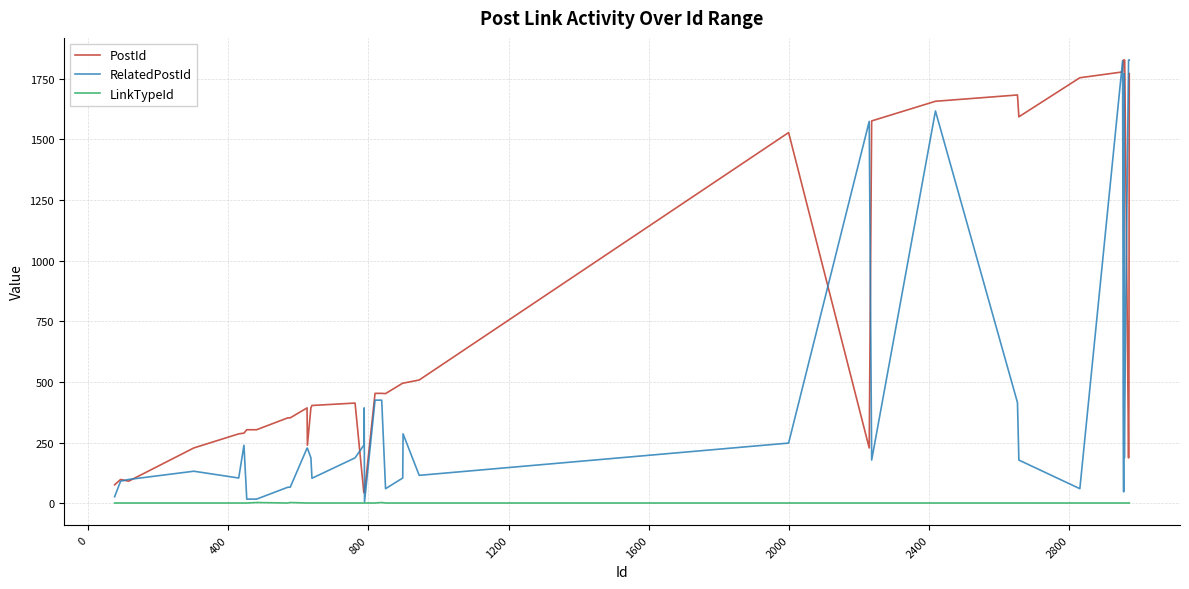

List the series in order of their overall mean, highest first.

PostId, RelatedPostId, LinkTypeId